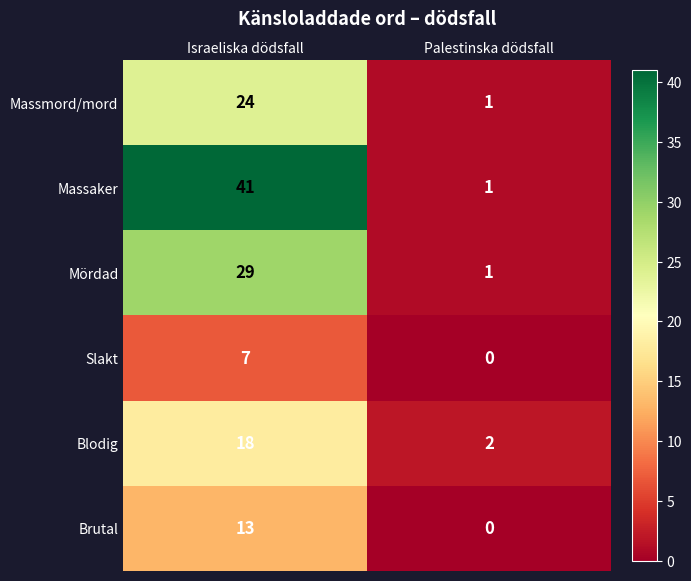

What is the sum of the Massmord/mord values at Palestinska dödsfall and Israeliska dödsfall?

25